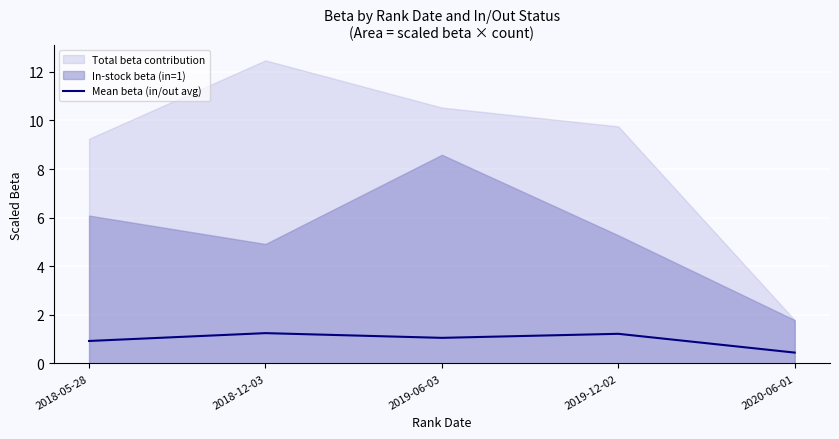

List the labels in order of value, smallest first.

2020-06-01, 2018-05-28, 2019-06-03, 2019-12-02, 2018-12-03